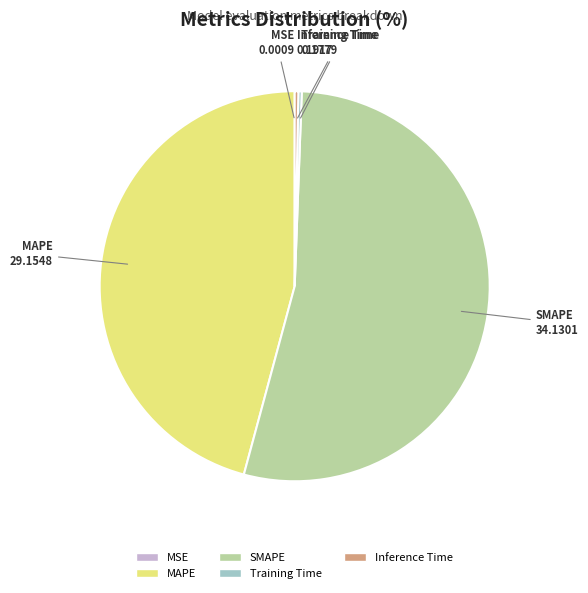

Which slice represents more than half of the pie?

SMAPE